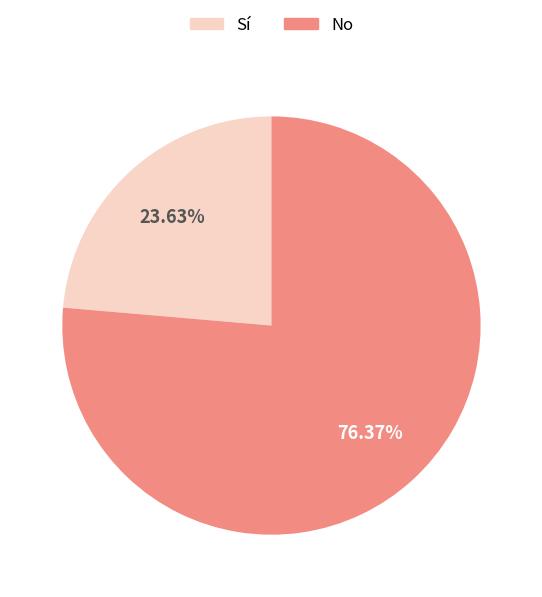

Between Sí and No, which is larger?

No